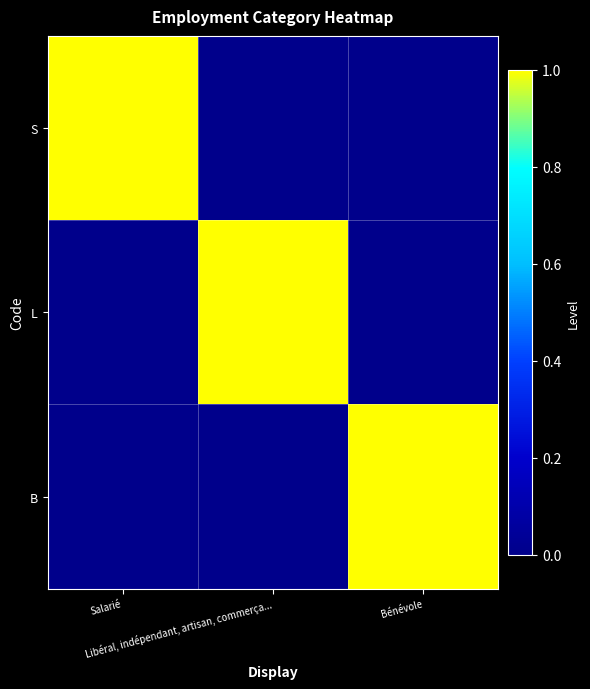

Which series has the largest range (max minus min)?

S